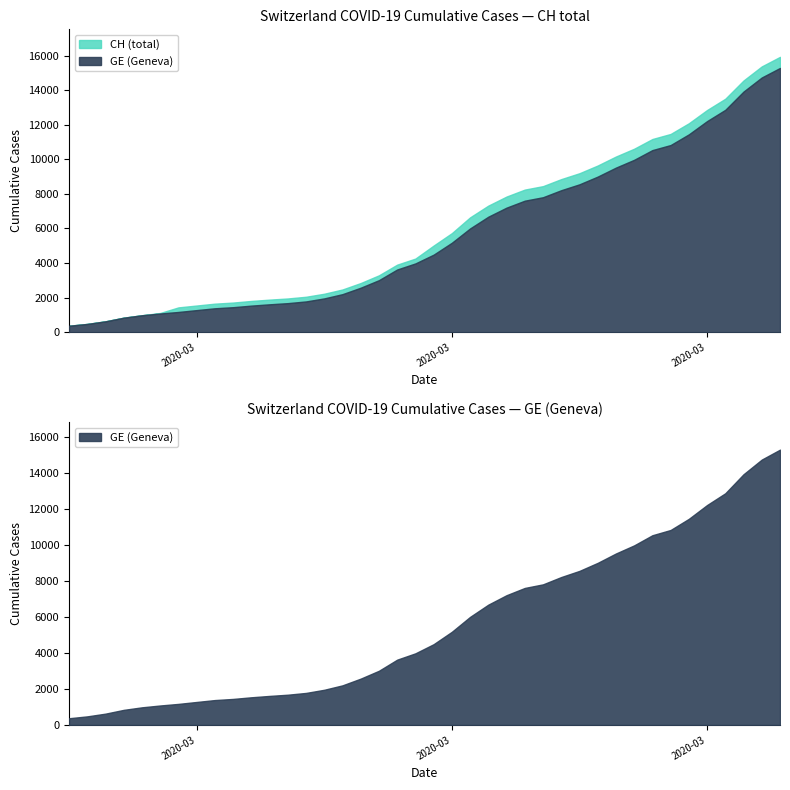

Rank the categories by GE value from highest to lowest.

2020-04-04, 2020-04-03, 2020-04-02, 2020-04-01, 2020-03-31, 2020-03-30, 2020-03-29, 2020-03-28, 2020-03-27, 2020-03-26, 2020-03-25, 2020-03-24, 2020-03-23, 2020-03-22, 2020-03-21, 2020-03-20, 2020-03-19, 2020-03-18, 2020-03-17, 2020-03-16, 2020-03-15, 2020-03-14, 2020-03-13, 2020-03-12, 2020-03-11, 2020-03-10, 2020-03-09, 2020-03-08, 2020-03-07, 2020-03-06, 2020-03-05, 2020-03-04, 2020-03-03, 2020-03-02, 2020-03-01, 2020-02-29, 2020-02-28, 2020-02-27, 2020-02-26, 2020-02-25